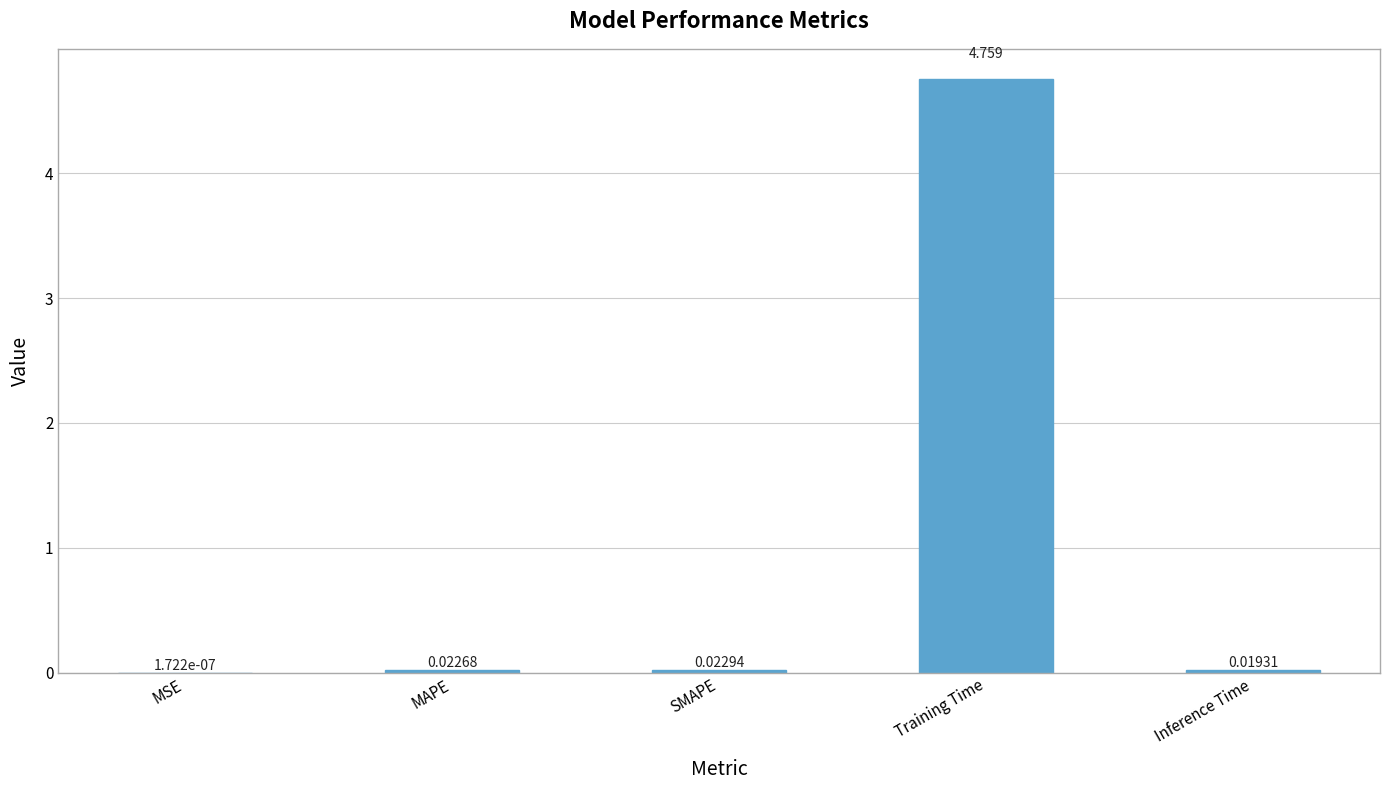

Where is the data nearest to the value 2?

SMAPE